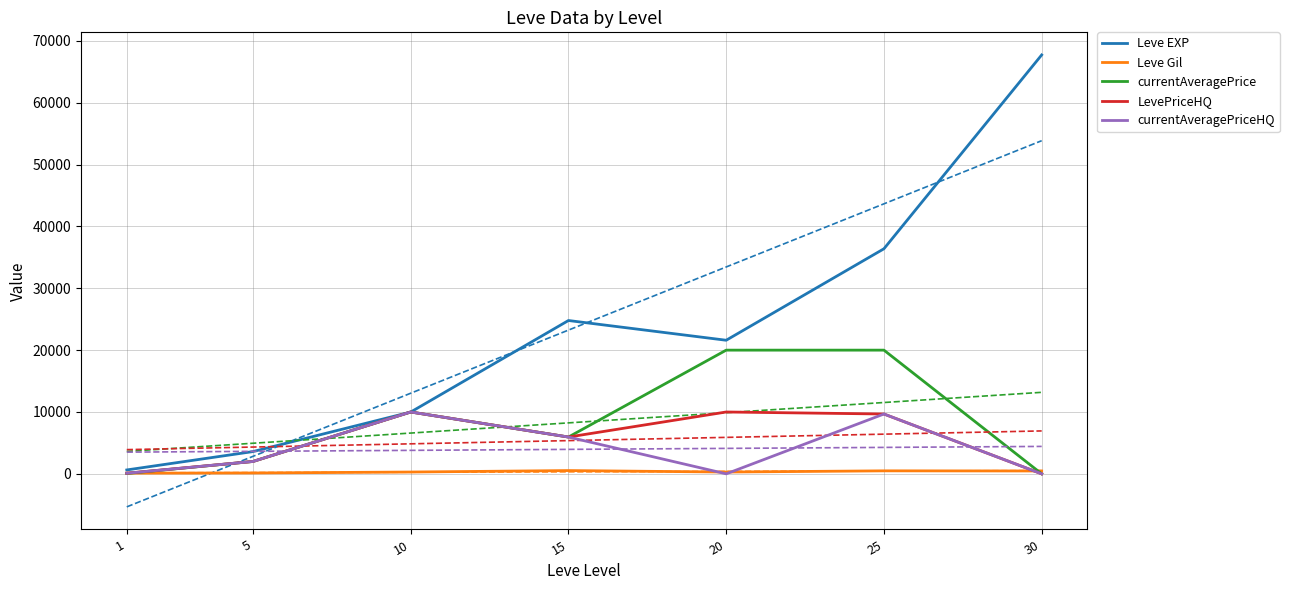

What is the total value across all series at 30?

68193.0